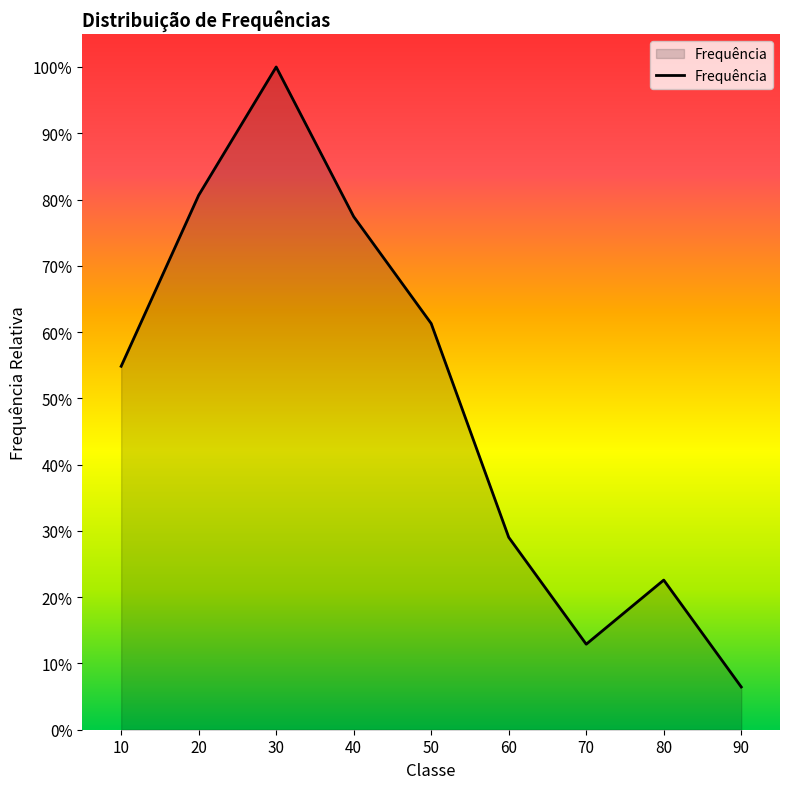

What is the difference between the values at 70 and 10?

41.9